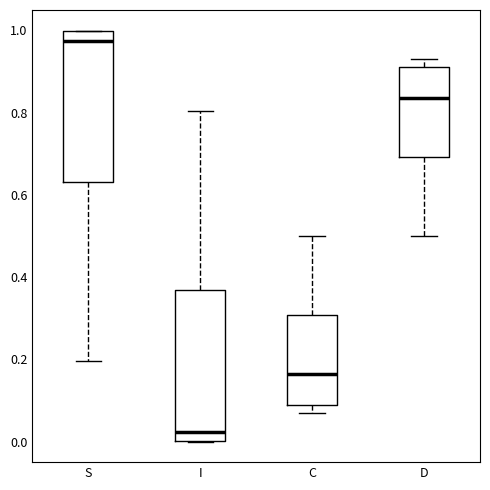

Reading left to right, read every box against the y-axis: the position of its median line, the range the box covers, and the ends of its whiskers. The values are not printed on the chart, so give them approximately, as read against the axis.

S: median 0.98, box 0.64 to 1.00, whiskers 0.20 to 1.00
I: median 0.02, box 0.00 to 0.36, whiskers 0.00 to 0.80
C: median 0.16, box 0.08 to 0.30, whiskers 0.06 to 0.50
D: median 0.84, box 0.70 to 0.92, whiskers 0.50 to 0.94